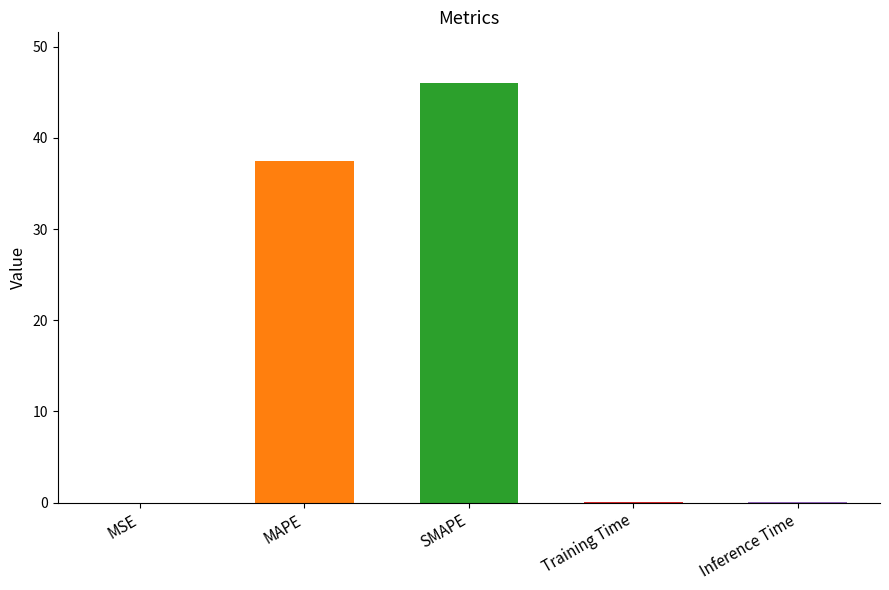

Which label corresponds to the largest value in the chart?

SMAPE